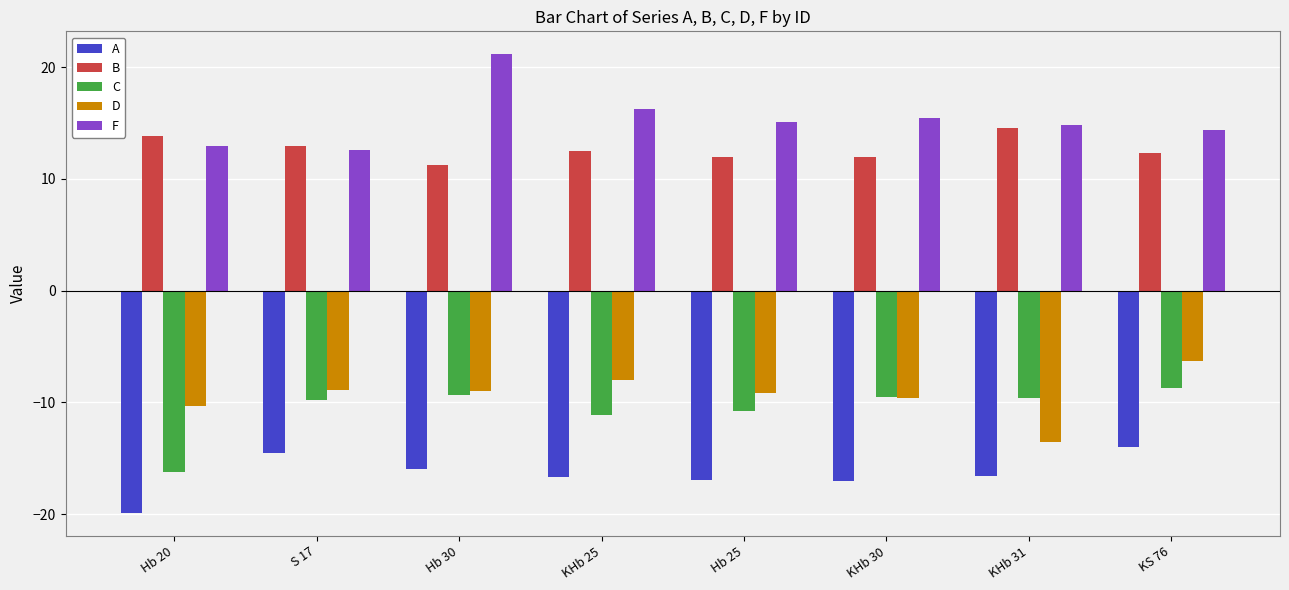

What value does the C series have at KHb 31?

-9.6